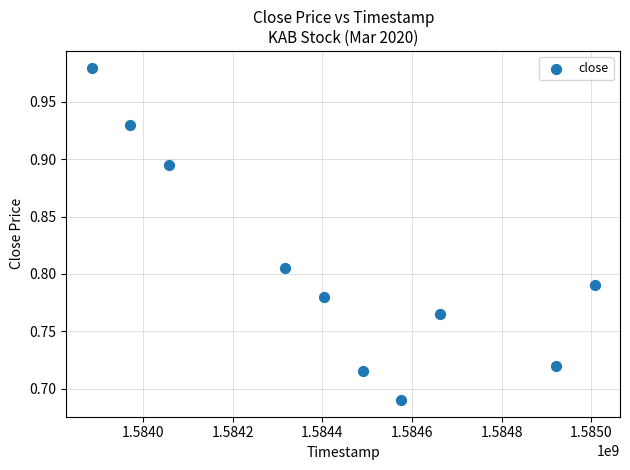

What is the range of X values (max minus min)?

1123200.0